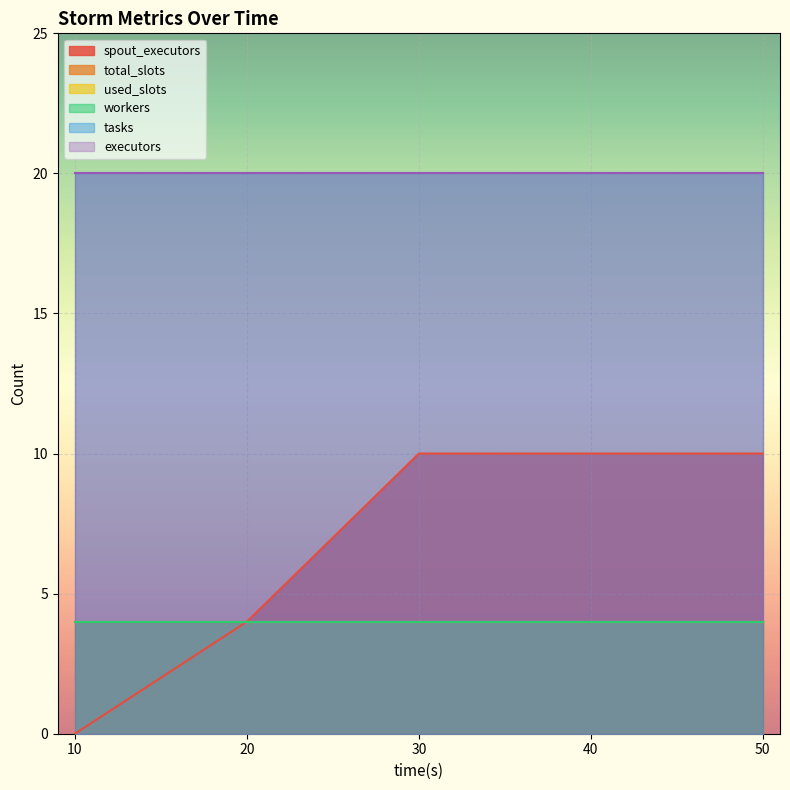

Which label corresponds to the smallest value in the chart?

10